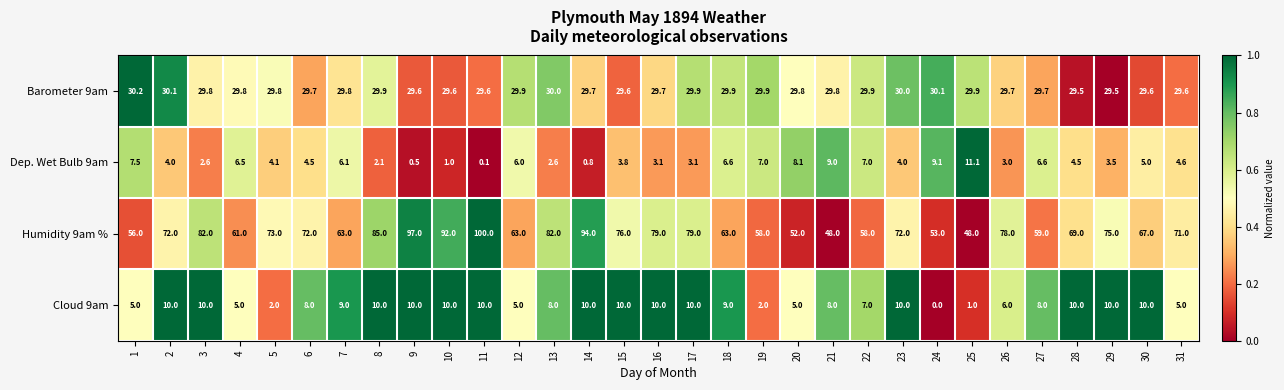

True or false: Humidity 9am % has a value of 72.0 at 23.

True